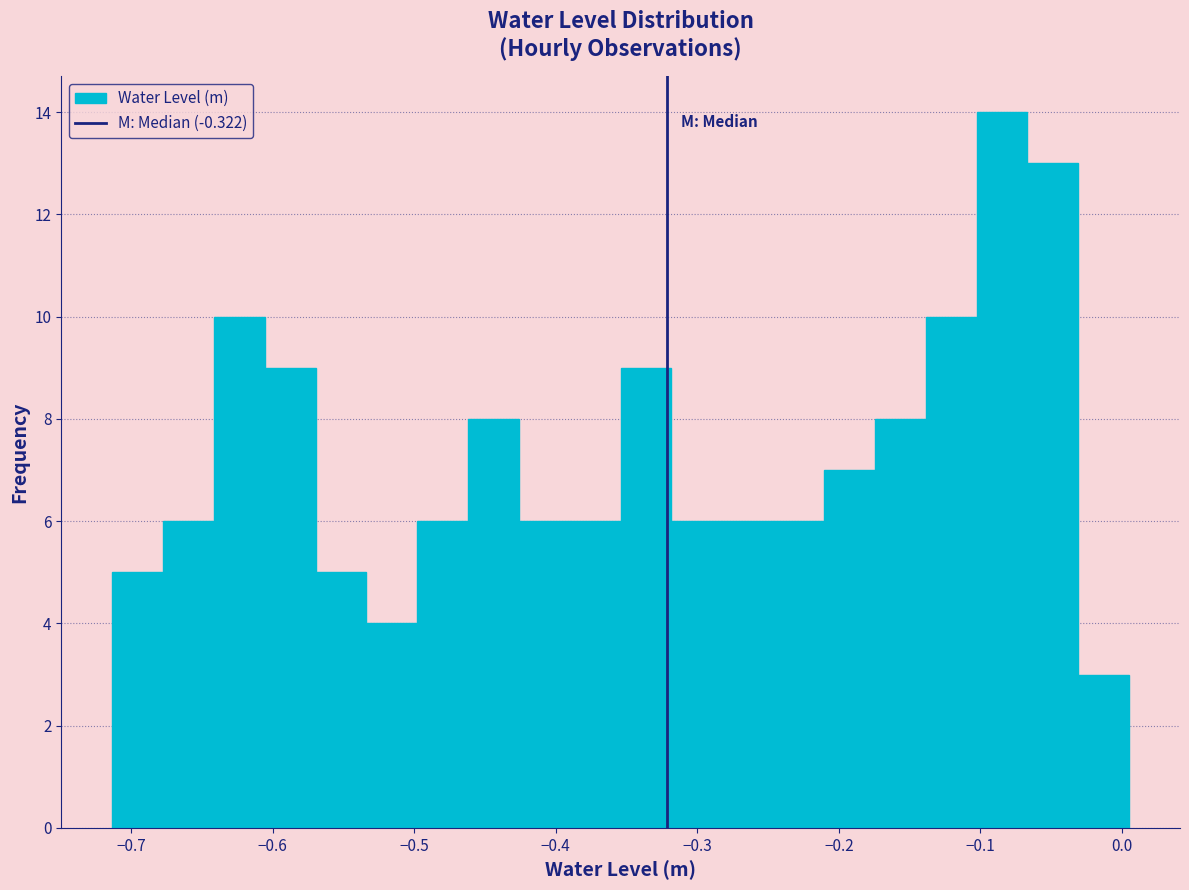

Read against the x-axis, roughly where is the centre of the tallest bar?

-0.08